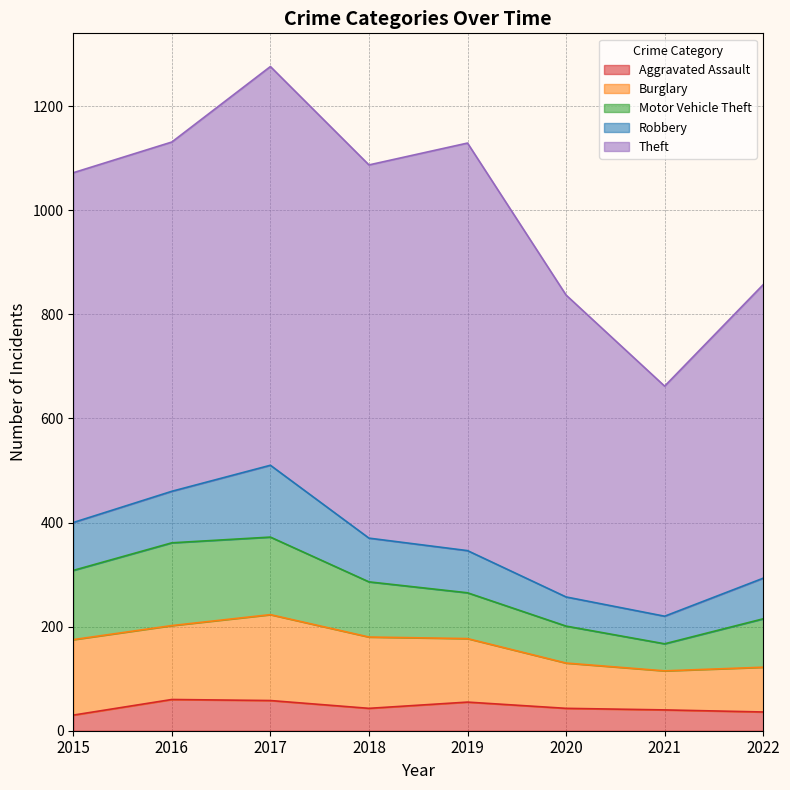

Which series has the largest range (max minus min)?

Theft